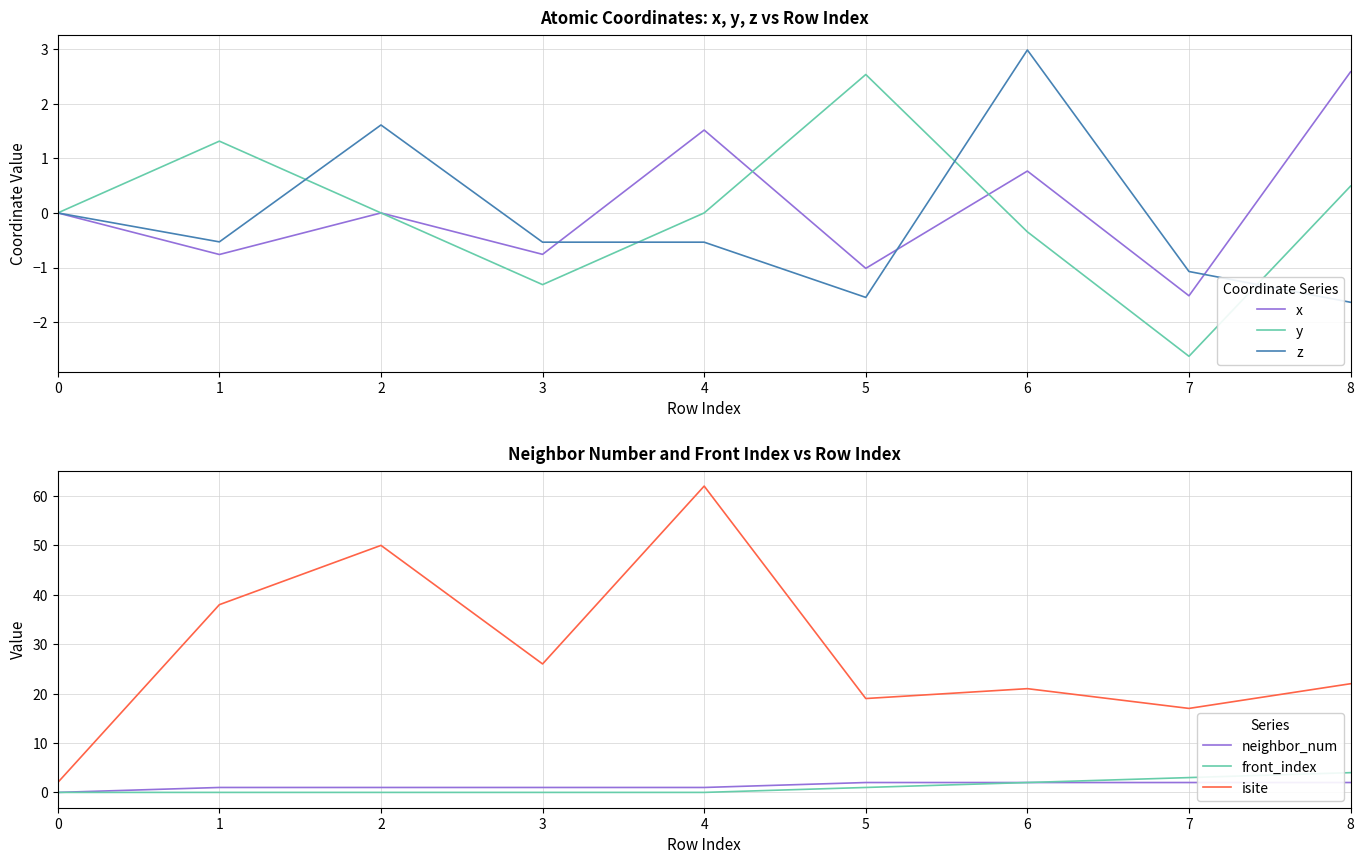

At which category does the chart reach its minimum across all series?

7